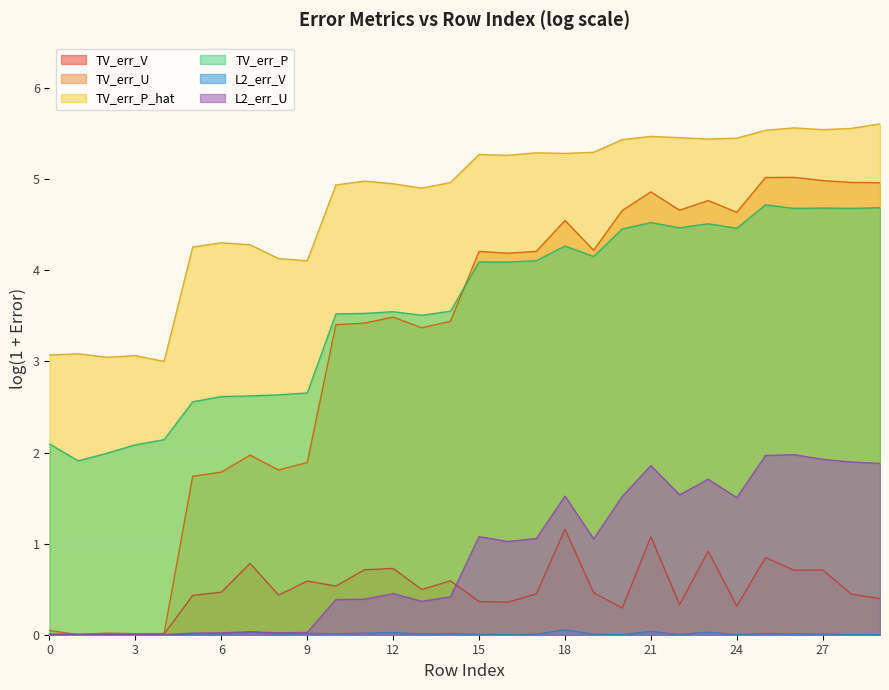

The value of TV_err_U at 21 is 8.2. True or false?

False